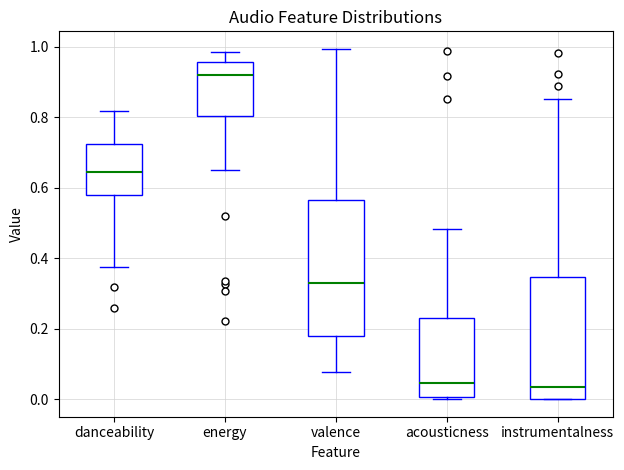

Reading left to right, transcribe this box plot: for each box, give where its median line is, the range the box spans, and where its two whiskers end, as read against the y-axis. The values are not printed on the chart, so give them approximately, as read against the axis.

danceability: median 0.64, box 0.58 to 0.72, whiskers 0.38 to 0.82
energy: median 0.92, box 0.80 to 0.96, whiskers 0.66 to 0.98
valence: median 0.34, box 0.18 to 0.56, whiskers 0.08 to 1.00
acousticness: median 0.04, box 0.00 to 0.24, whiskers 0.00 to 0.48
instrumentalness: median 0.04, box 0.00 to 0.34, whiskers 0.00 to 0.86